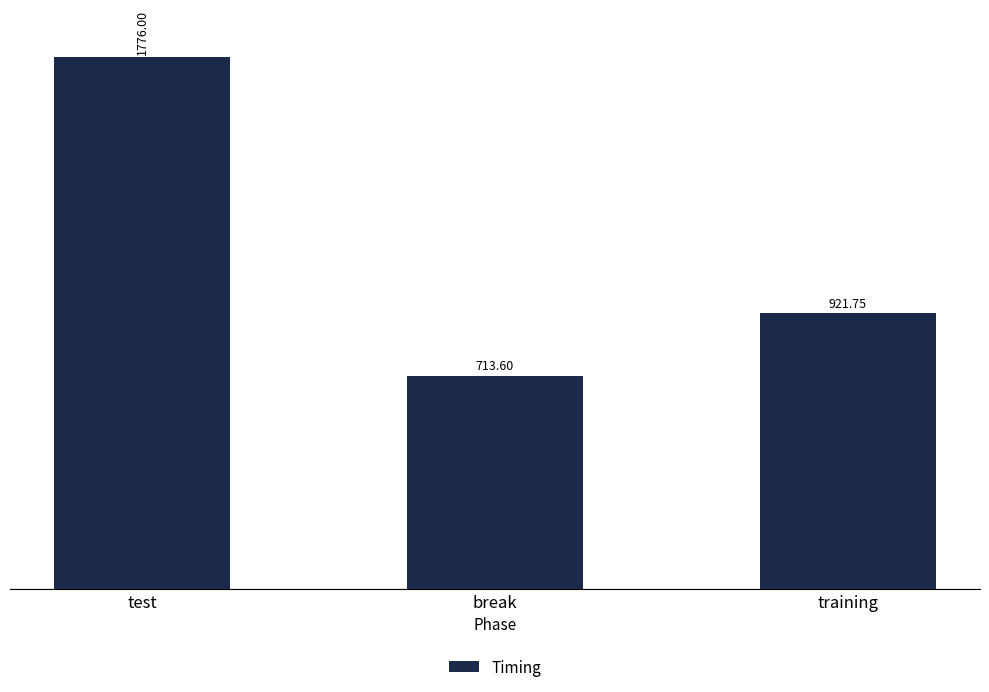

What is the label of the 2nd bar from the left?

break